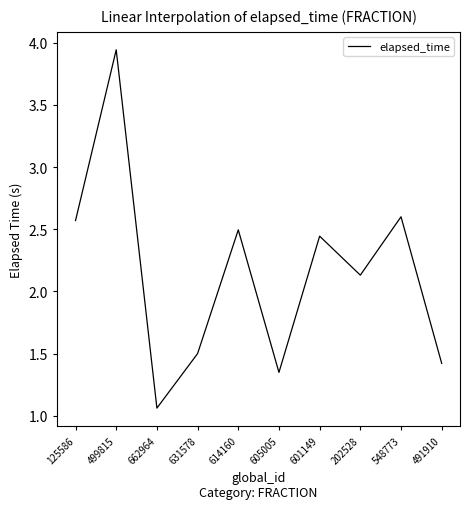

How many values are below 2?

4